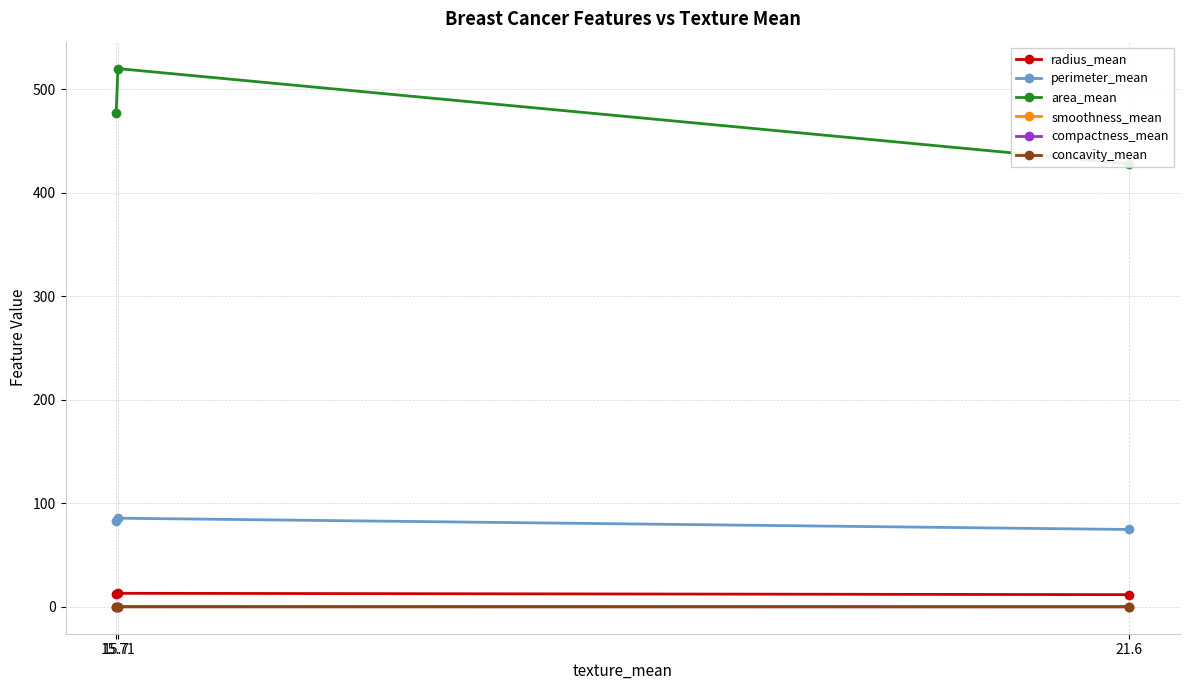

What is the total value across all series at 21.6?

514.5